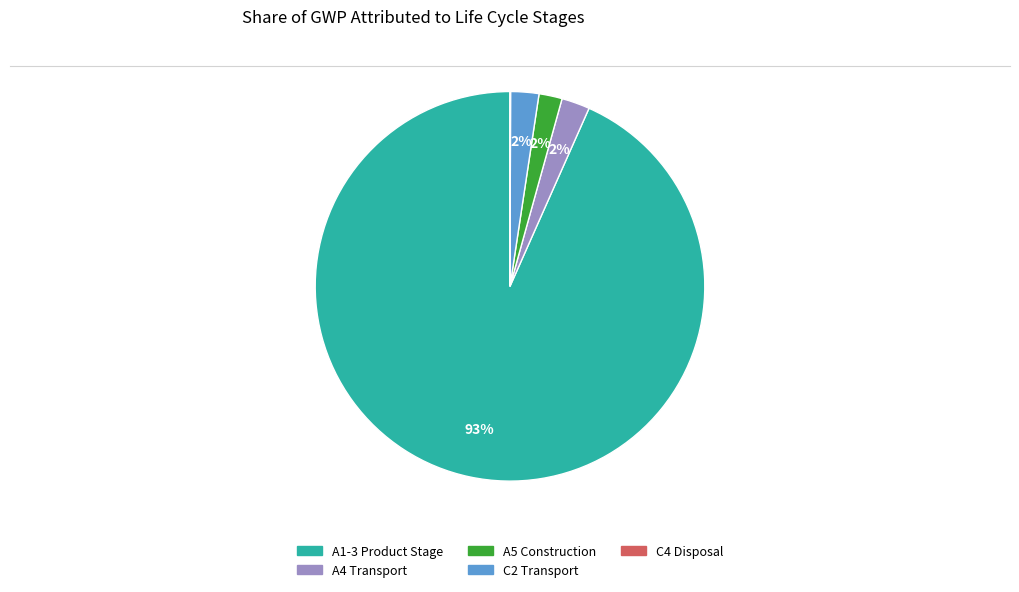

To the nearest percent, what is the average slice percentage?

20%